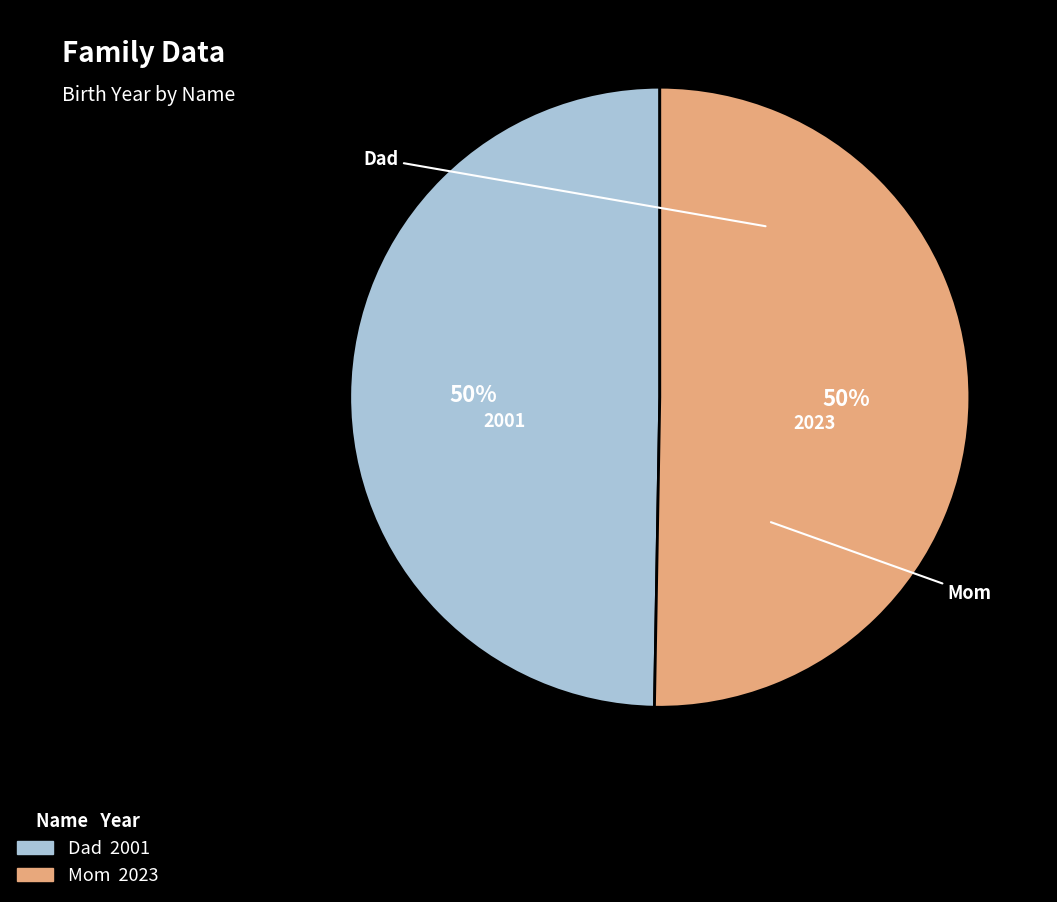

How many segments does this pie chart have?

2